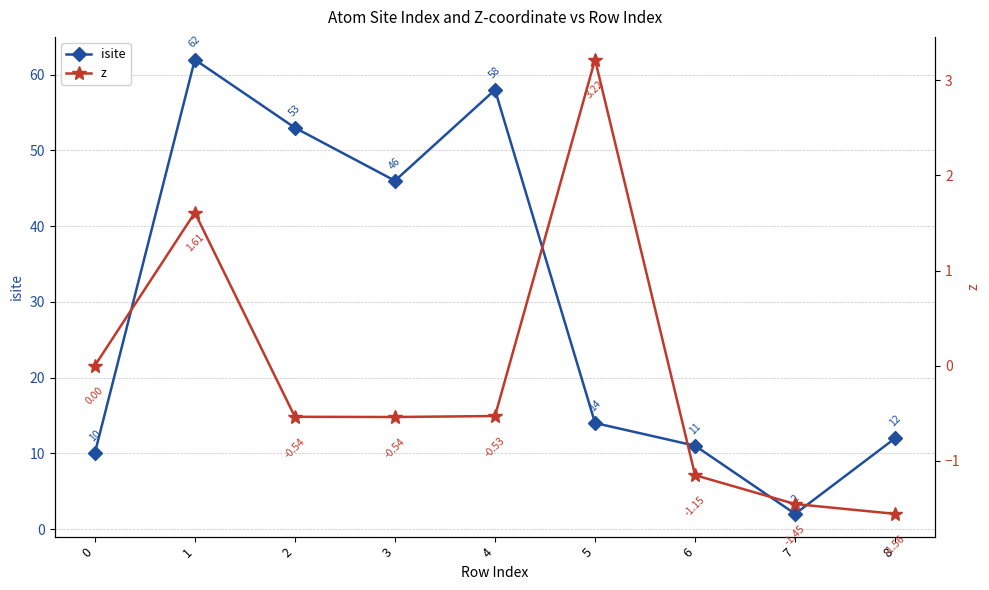

The value of isite at 2 is 89.1. True or false?

False